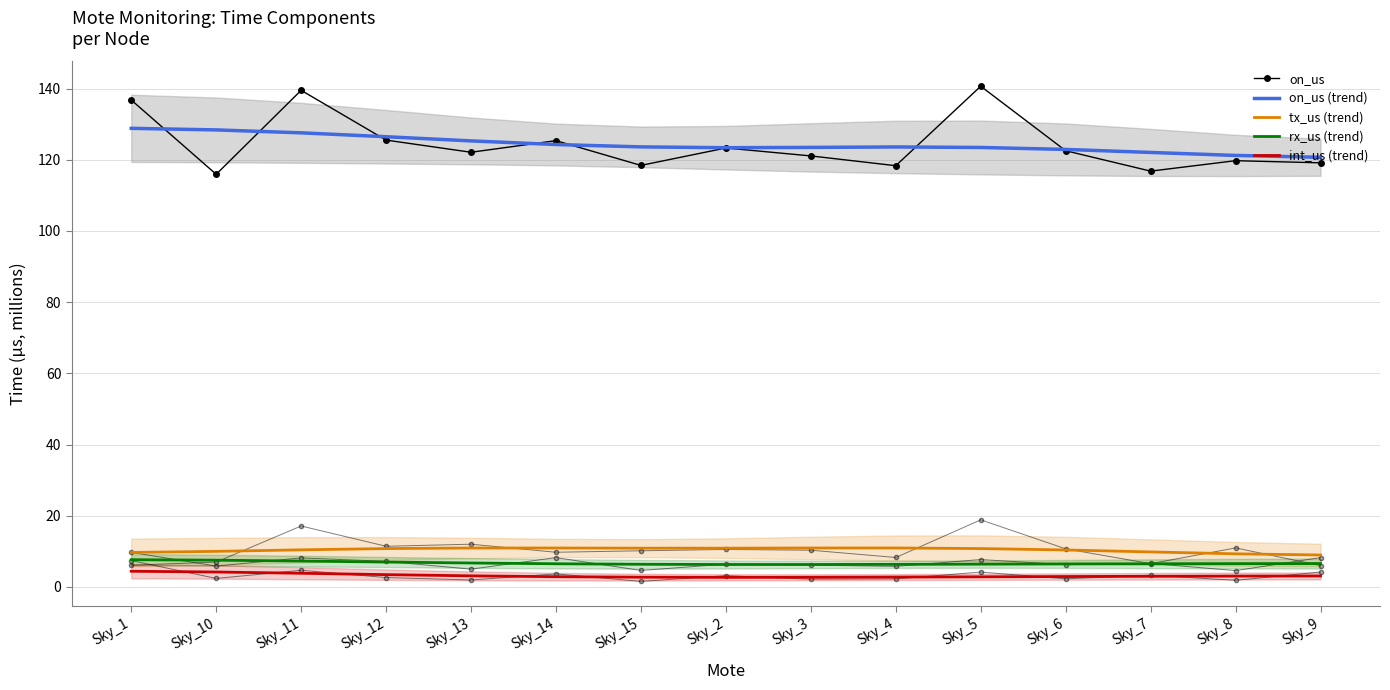

What is the sum of the rx_us (trend) values at Sky_3 and Sky_6?

12.7